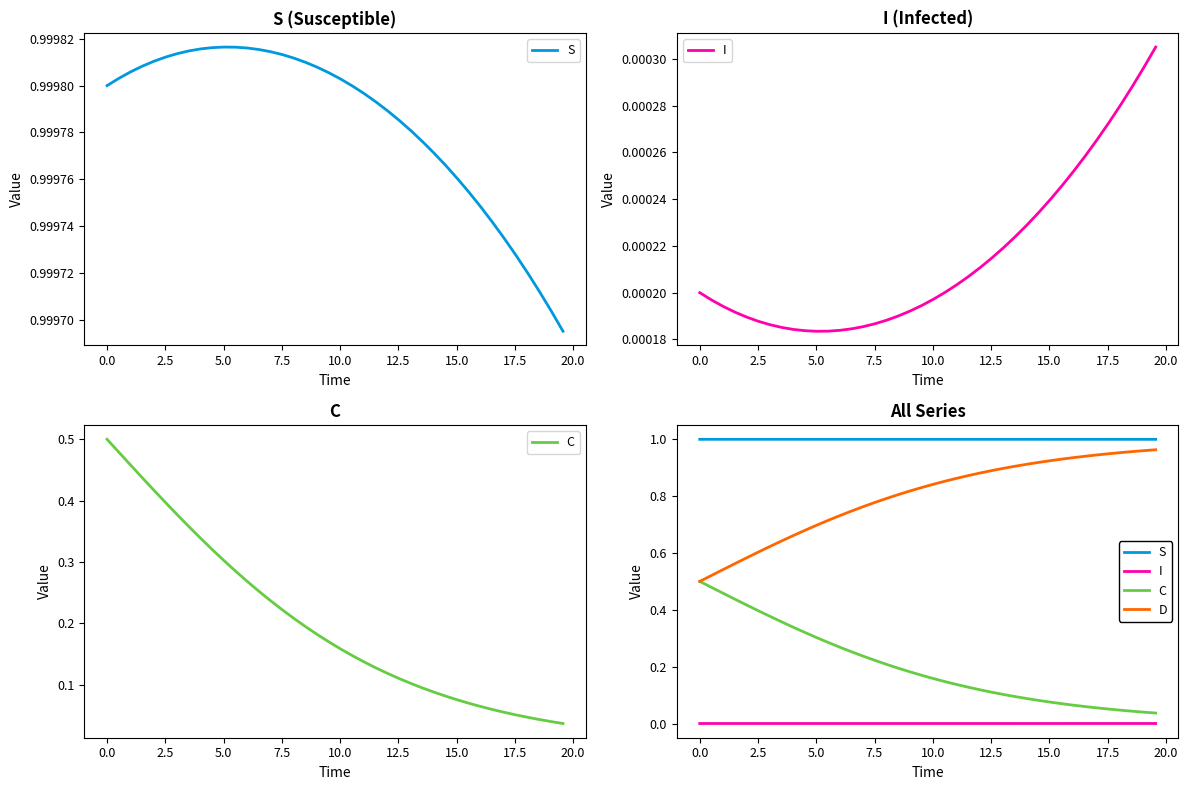

What is the average value of the S series?

1.0